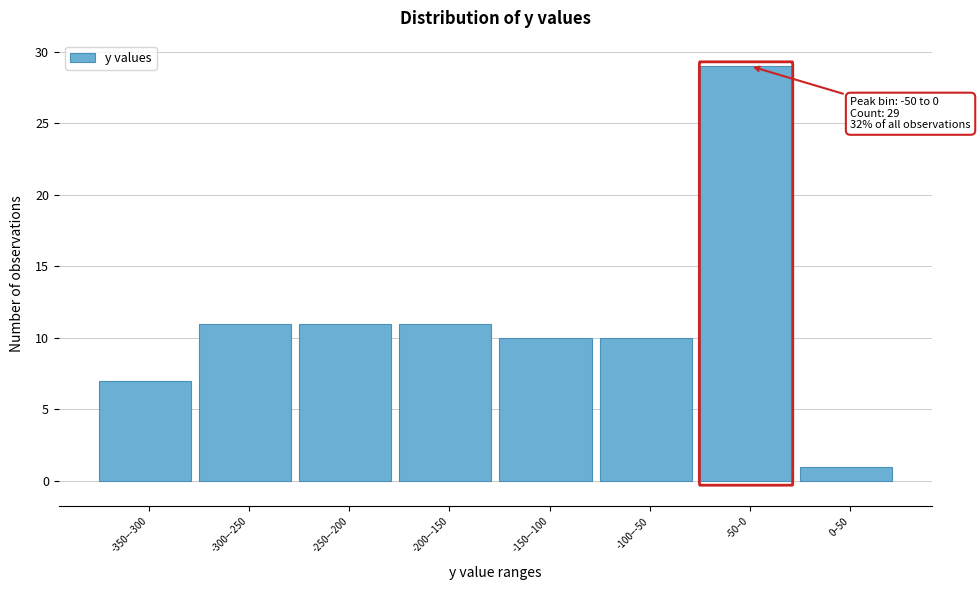

Reading left to right, list all the values displayed in this chart.

-350–-300=7	-300–-250=11	-250–-200=11	-200–-150=11	-150–-100=10	-100–-50=10	-50–0=29	0–50=1